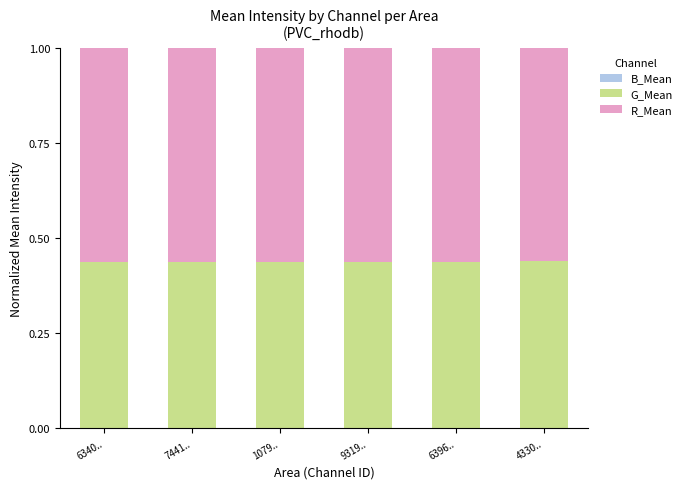

What is the total value across all series at 7441..?

1.0